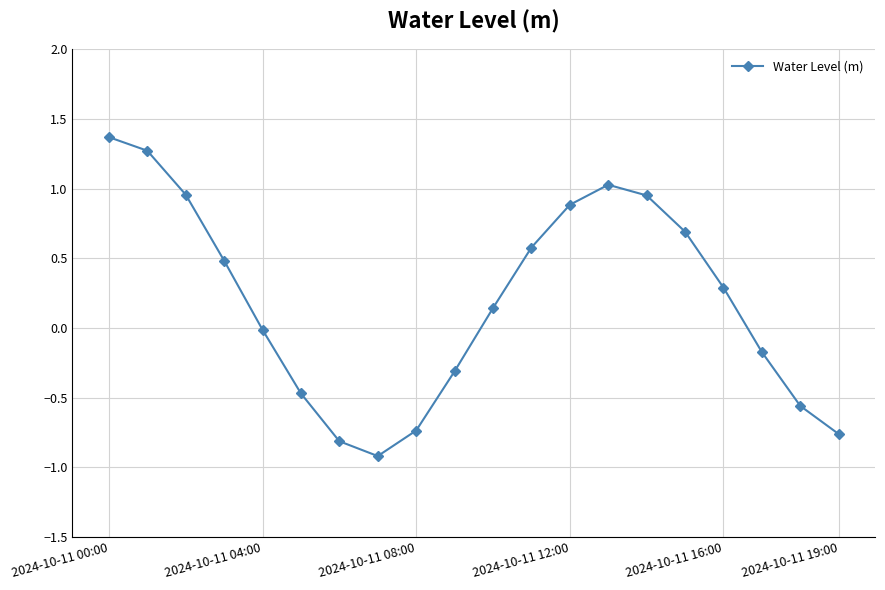

What is the greatest value displayed?

1.4